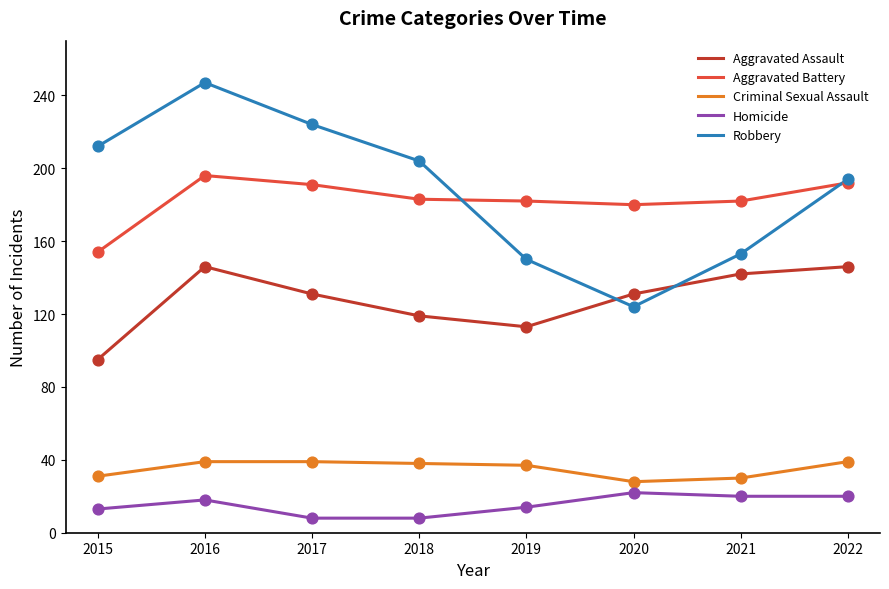

At how many categories does at least one series exceed 150?

8